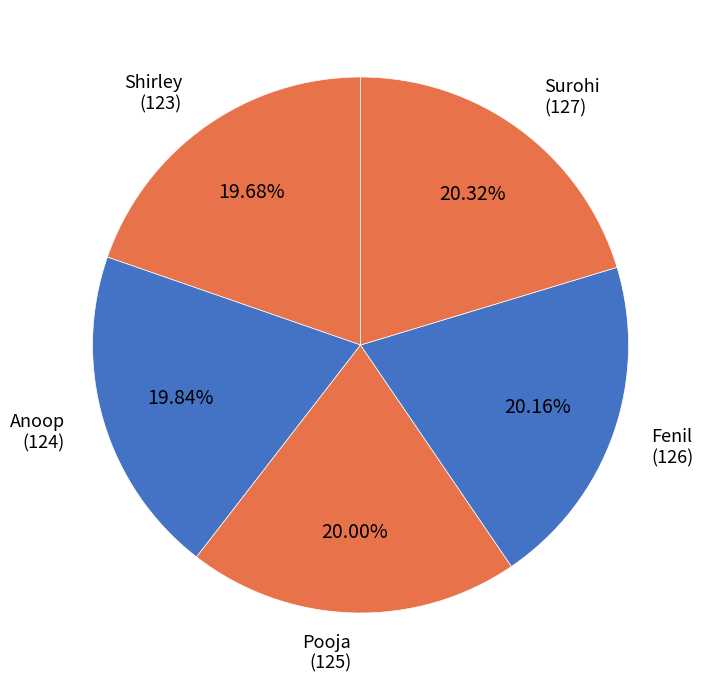

How many slices are in this pie chart?

5